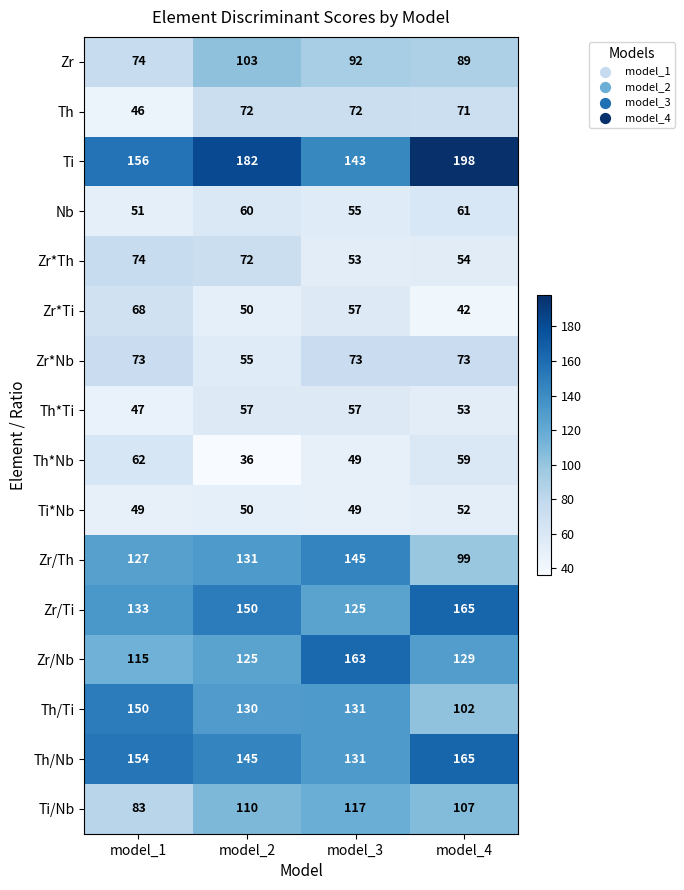

At which category is the sum across all series the highest?

model_2